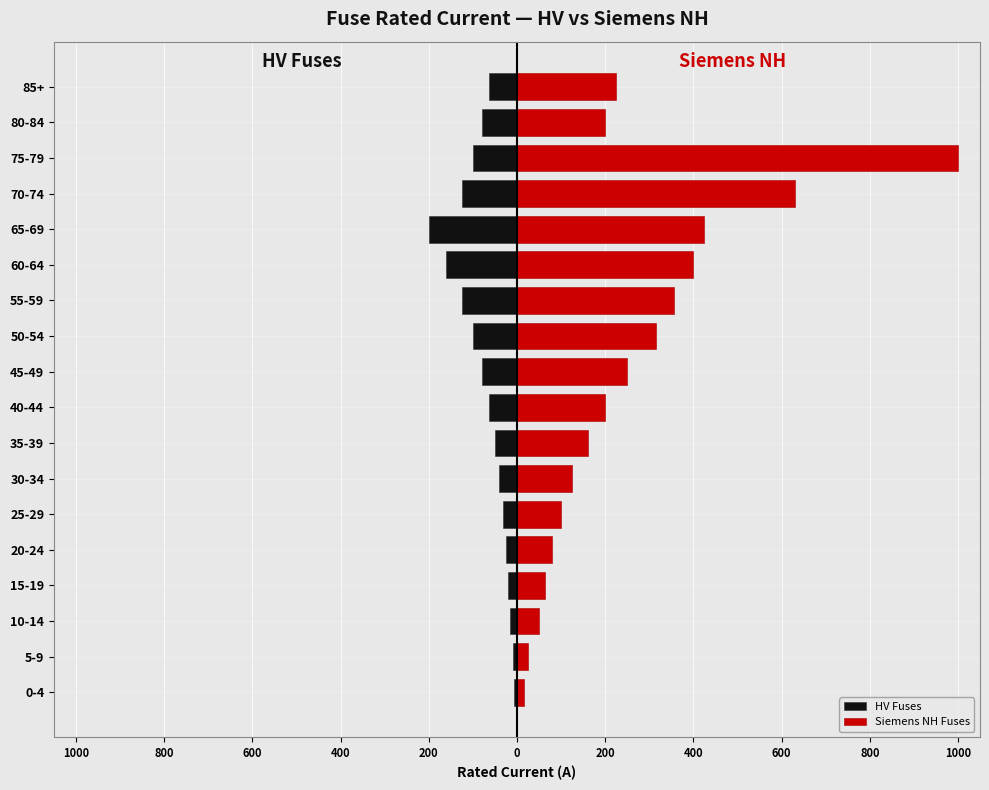

Is it true that HV Fuses equals -47.8 at 25-29?

False